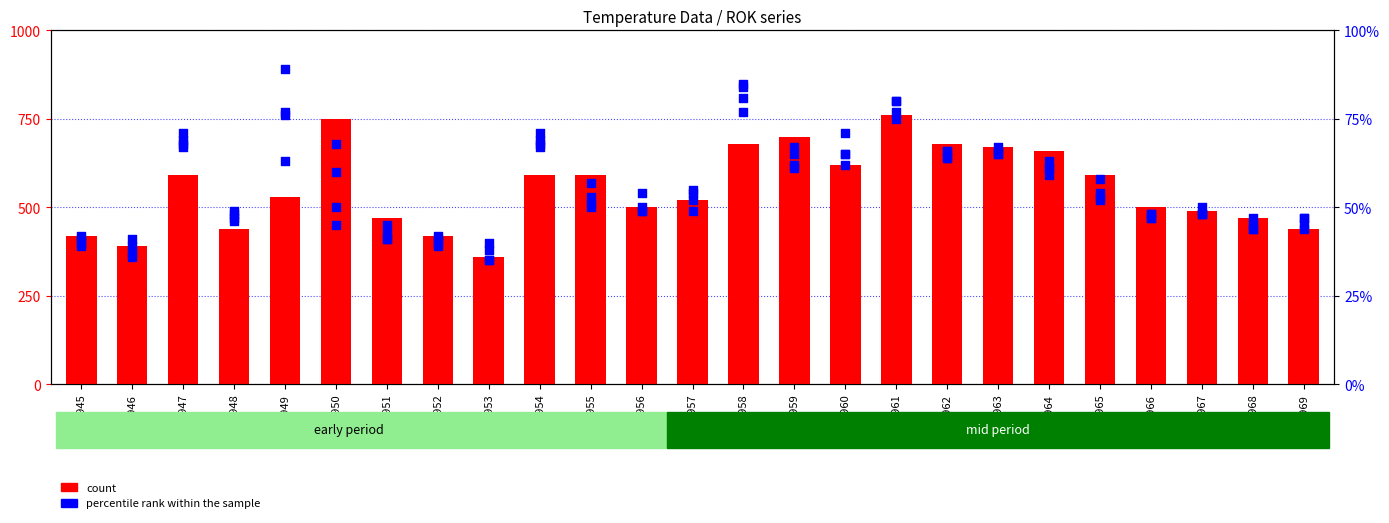

Which series contains the highest Y value?

percentile rank within the sample